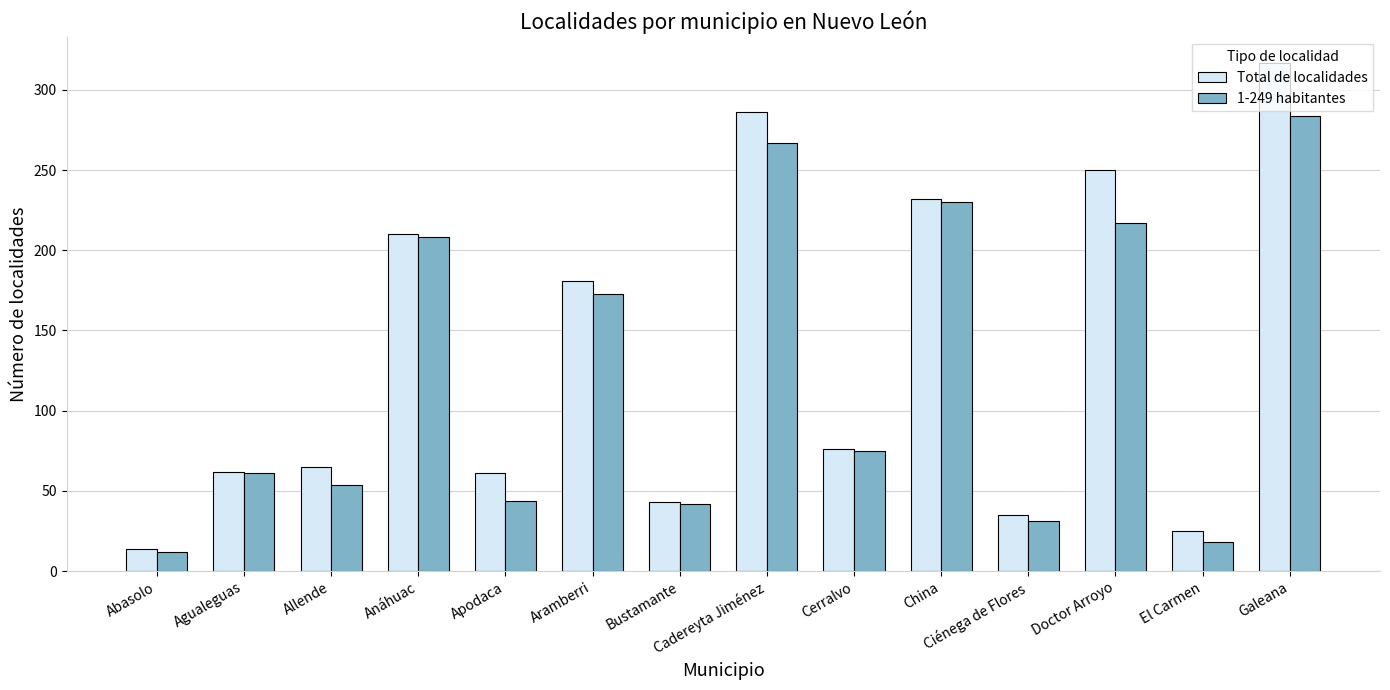

Rank the series by their maximum value, from lowest to highest.

1-249 habitantes, Total de localidades